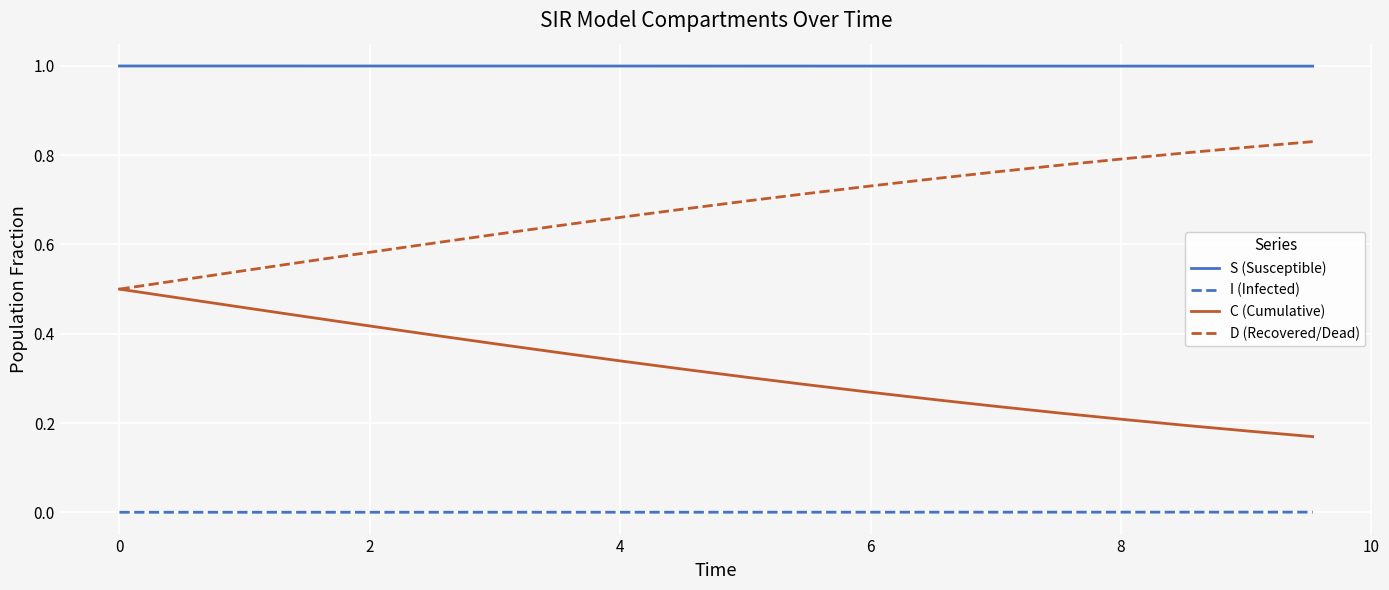

At how many categories does at least one series exceed 0?

20